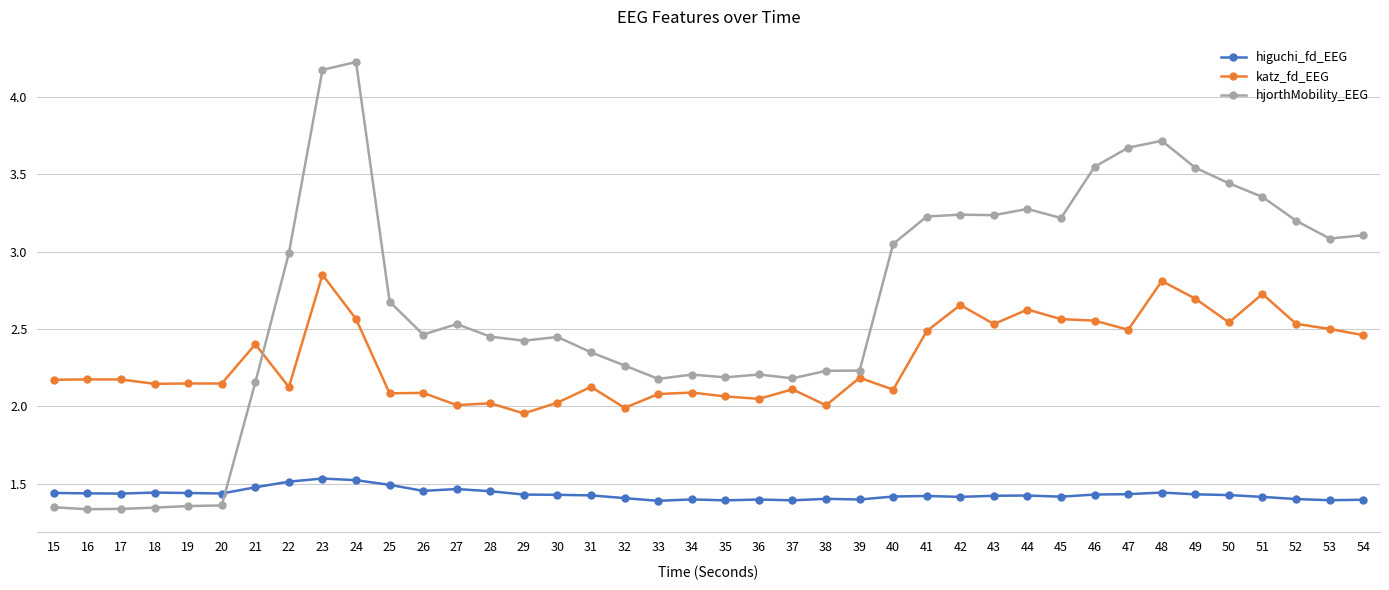

What are all the series names shown in the legend?

higuchi_fd_EEG, katz_fd_EEG, hjorthMobility_EEG